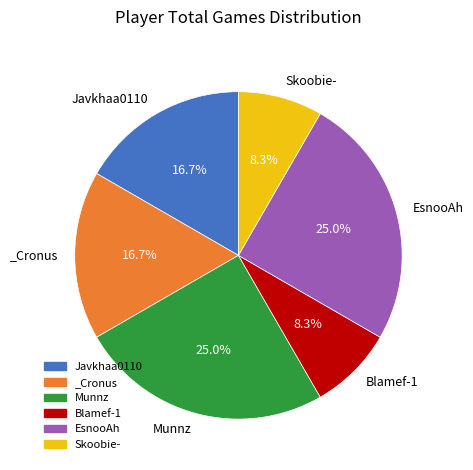

Does Blamef-1 account for over 50% of the chart?

No